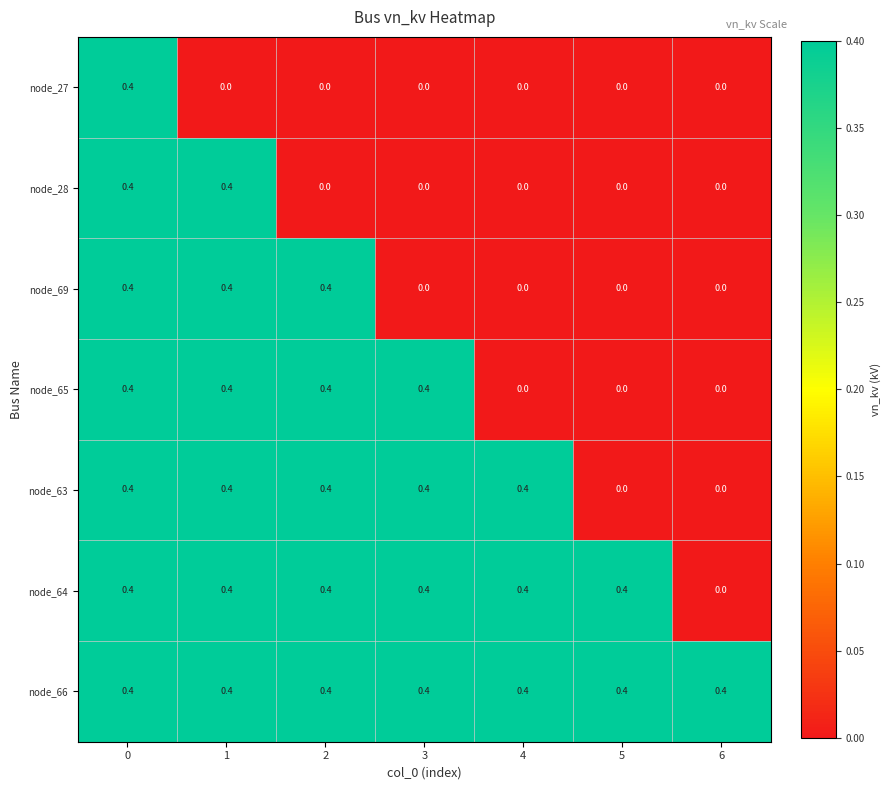

List the series in order of their overall mean, highest first.

node_66, node_64, node_63, node_65, node_69, node_28, node_27